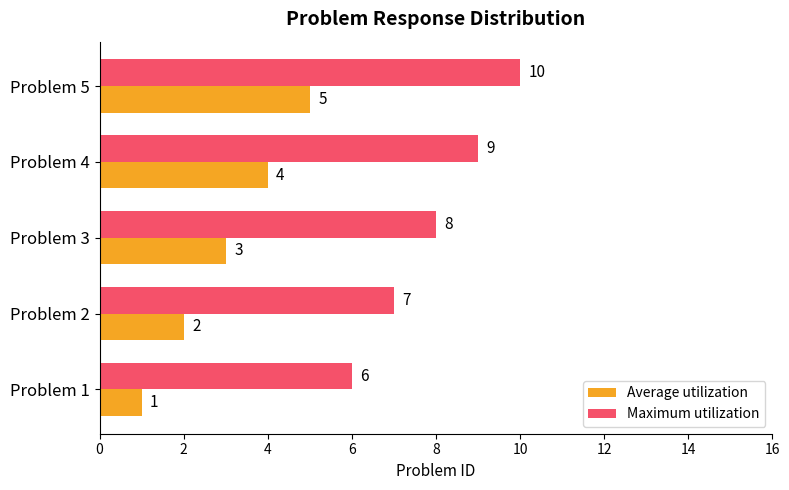

What is the lowest value of the Maximum utilization series?

6